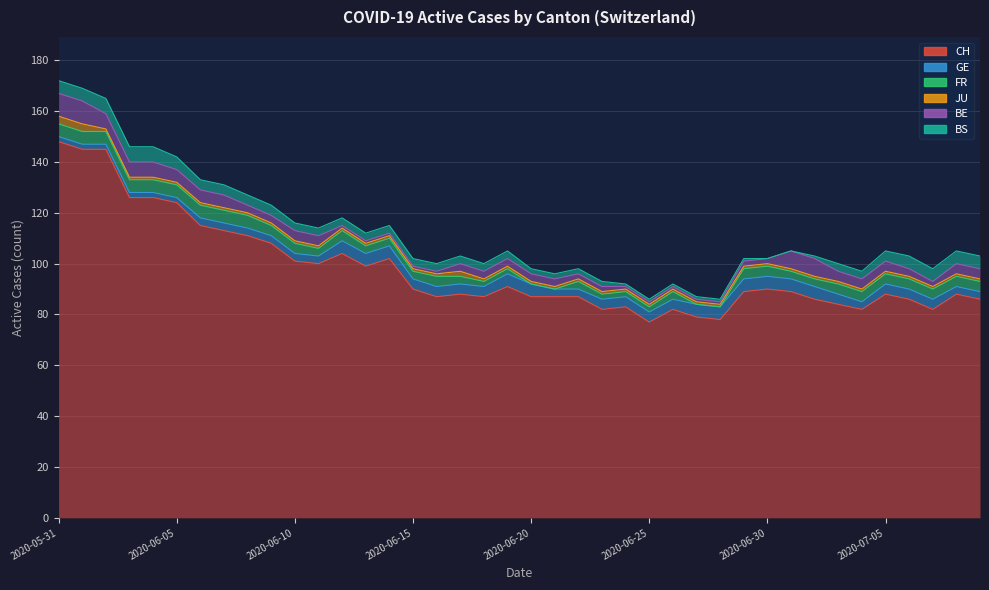

What value does the CH series have at 2020-07-04?

82